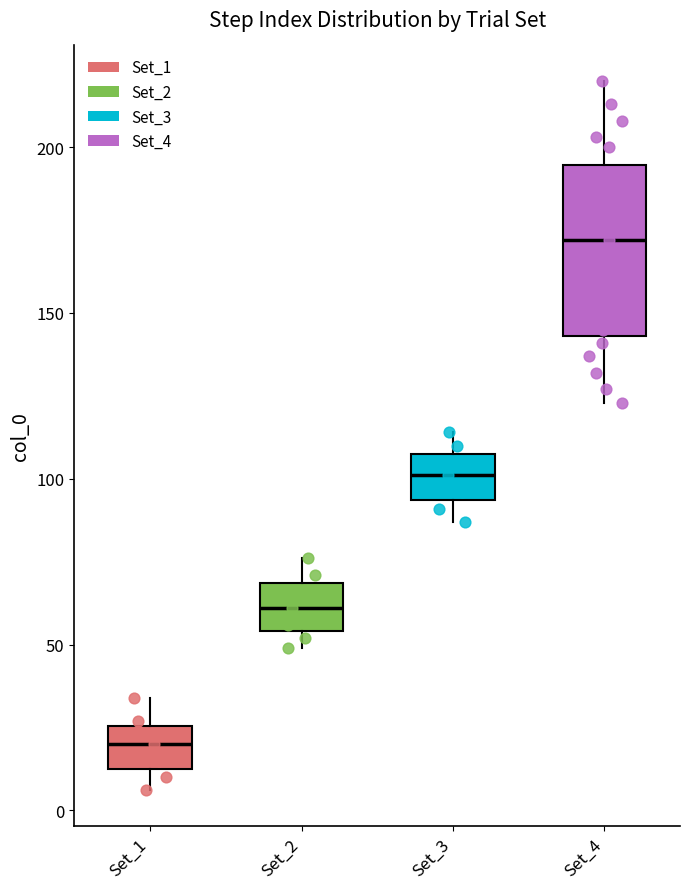

Where is the upper edge of the box for Set_1 on the y-axis? The values are not printed on the chart, so give them approximately, as read against the axis.

25